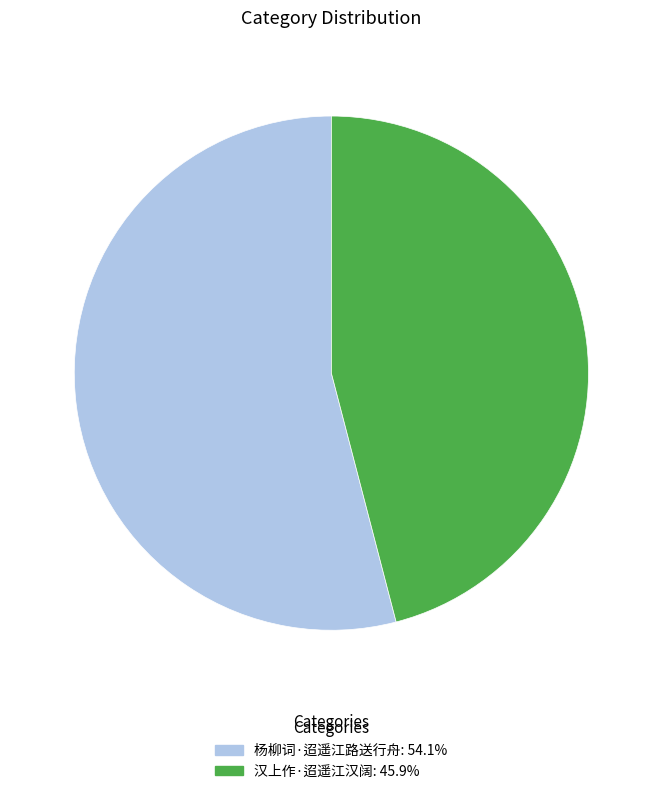

Approximately how many times larger is the value at 汉上作·迢遥江汉阔 compared to 杨柳词·迢遥江路送行舟?

0.9